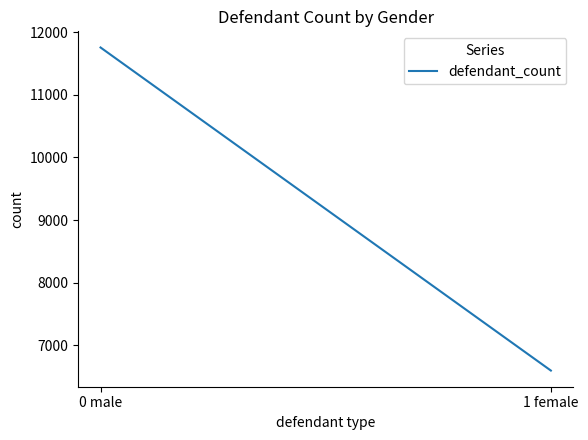

Does the chart display data point markers on the line(s)?

No